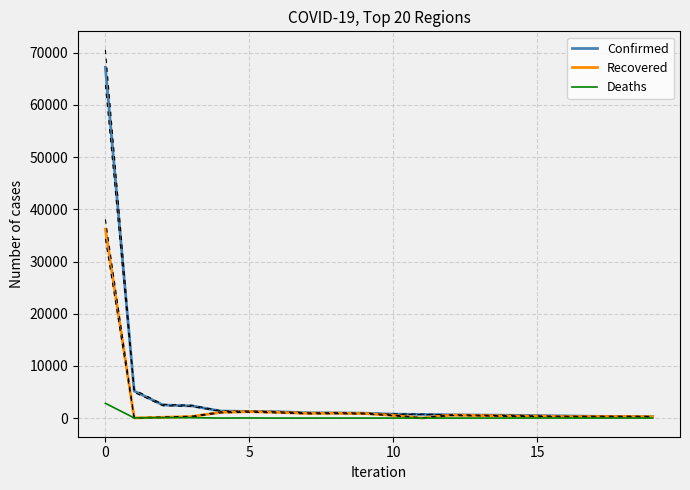

True or false: Deaths and Recovered cross at least once.

False